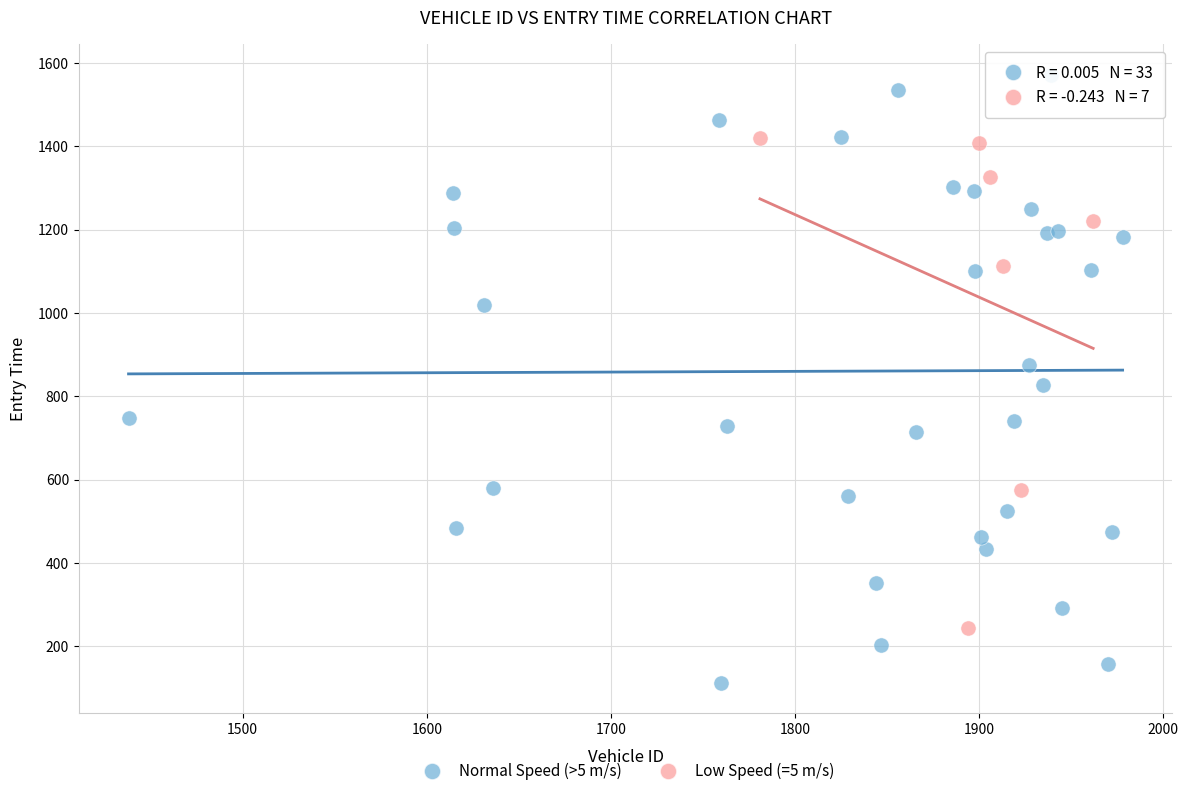

Which series reaches the maximum Y coordinate?

Normal Speed (>5 m/s)